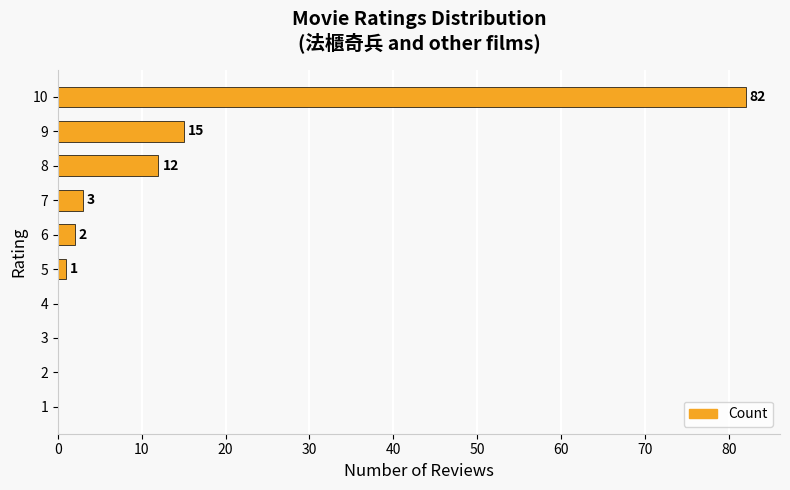

What is the greatest value displayed?

82